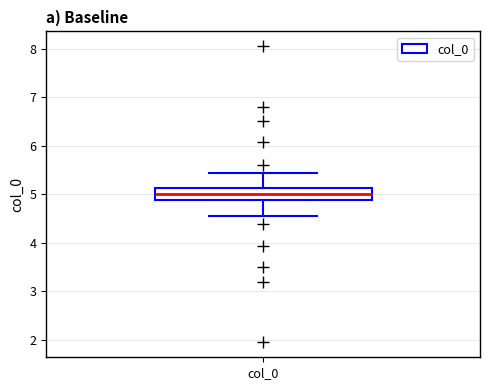

Read this box plot against the y-axis: the position of the median line, the range covered by the box, and the ends of both whiskers. The values are not printed on the chart, so give them approximately, as read against the axis.

median 5.0, box 4.9 to 5.1, whiskers 4.6 to 5.4